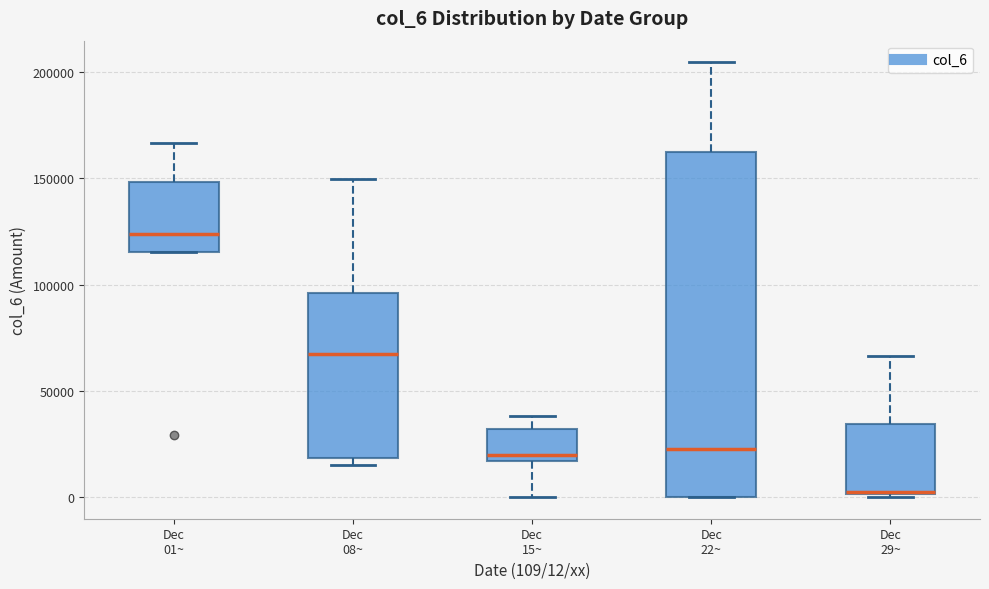

Reading left to right, transcribe this box plot: for each box, give where its median line is, the range the box spans, and where its two whiskers end, as read against the y-axis. The values are not printed on the chart, so give them approximately, as read against the axis.

Dec 01~: median 125000, box 115000 to 150000, whiskers 115000 to 165000
Dec 08~: median 65000, box 20000 to 95000, whiskers 15000 to 150000
Dec 15~: median 20000, box 15000 to 30000, whiskers 0 to 40000
Dec 22~: median 25000, box 0 to 165000, whiskers 0 to 205000
Dec 29~: median 0, box 0 to 35000, whiskers 0 to 65000